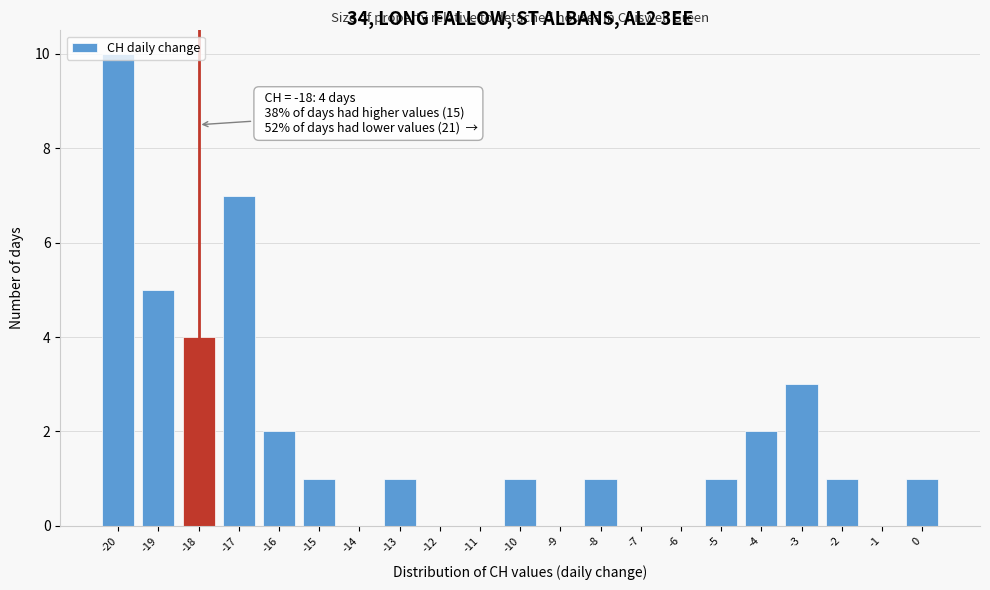

Which range on the x-axis has the tallest bar?

-20.5 to -19.5